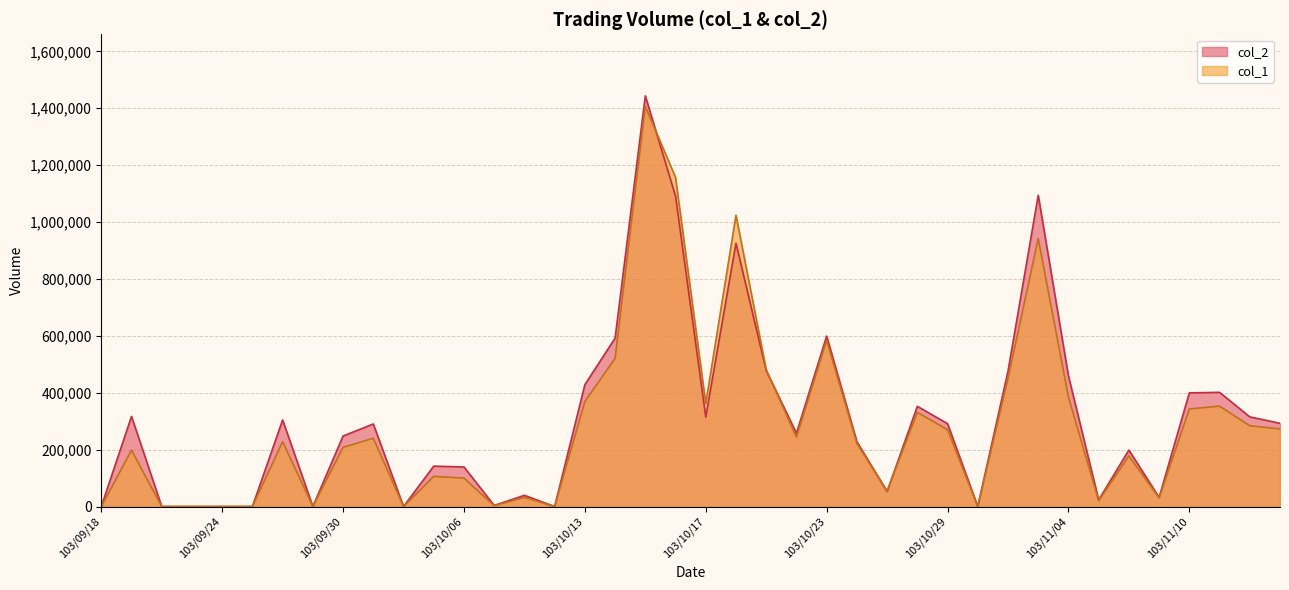

What is the value of the col_1 point at the 12th from the left?

106000